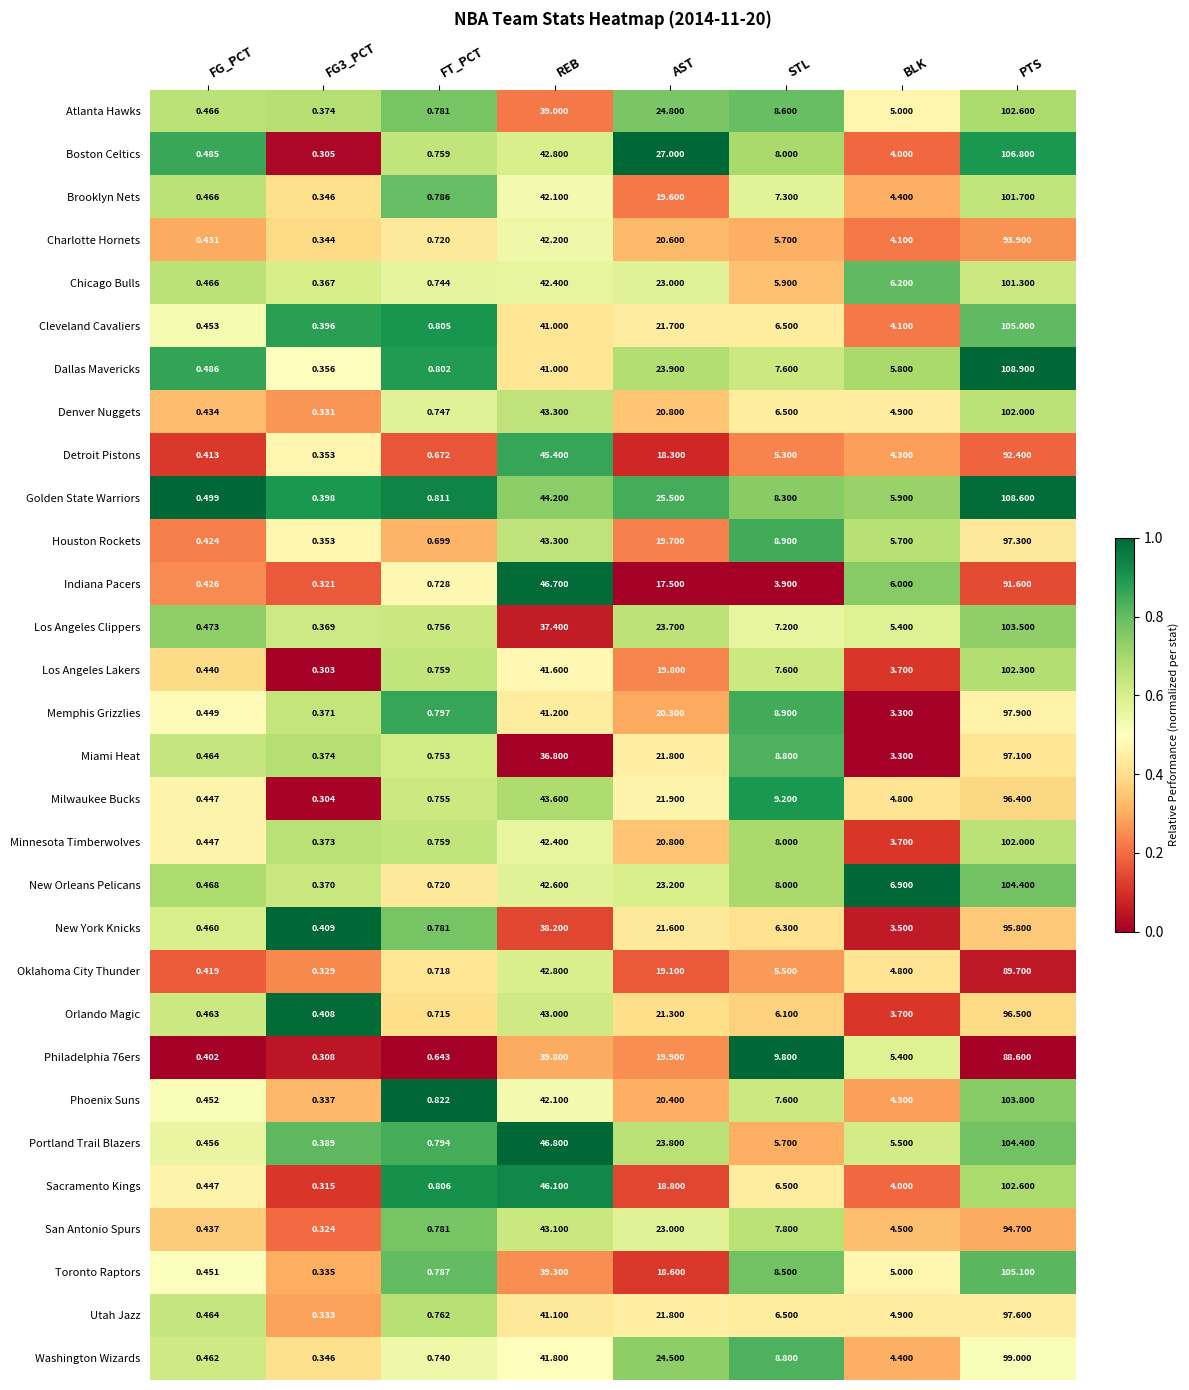

Which category has the highest value across all series?

PTS